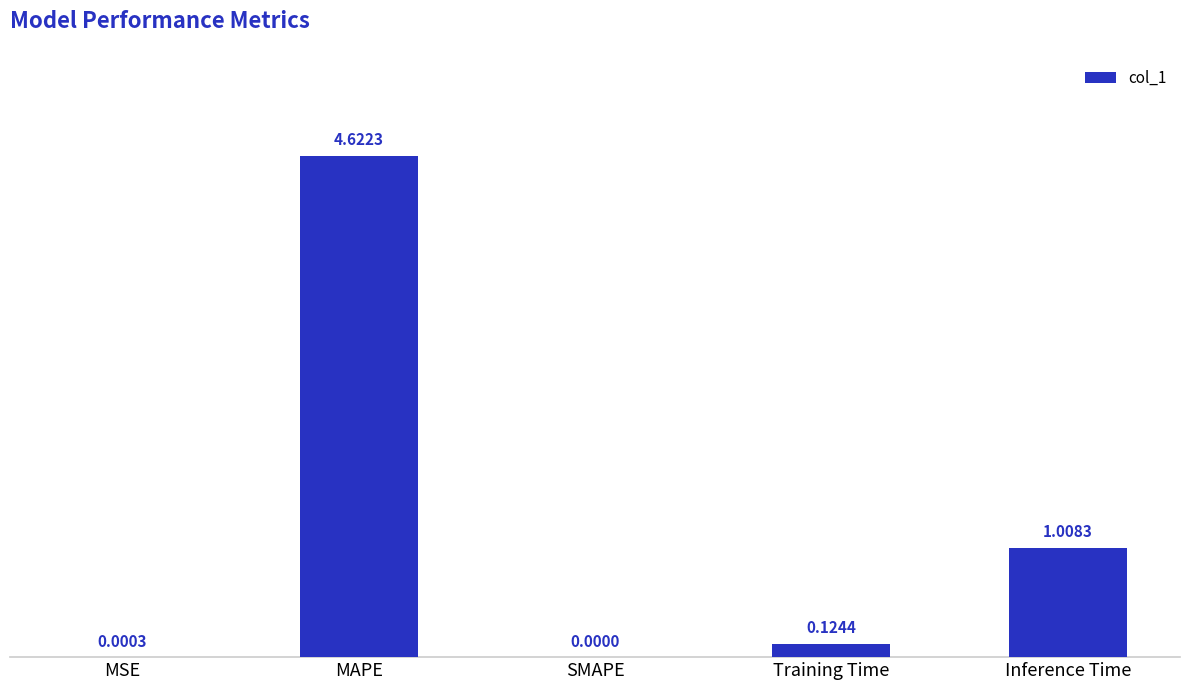

What is the sum of the values at MAPE and SMAPE?

4.6